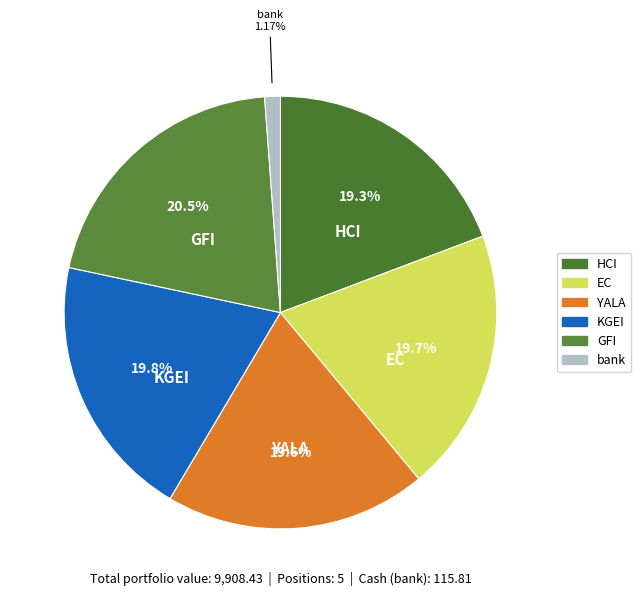

What is the ratio of the value at HCI to the value at YALA?

1.0